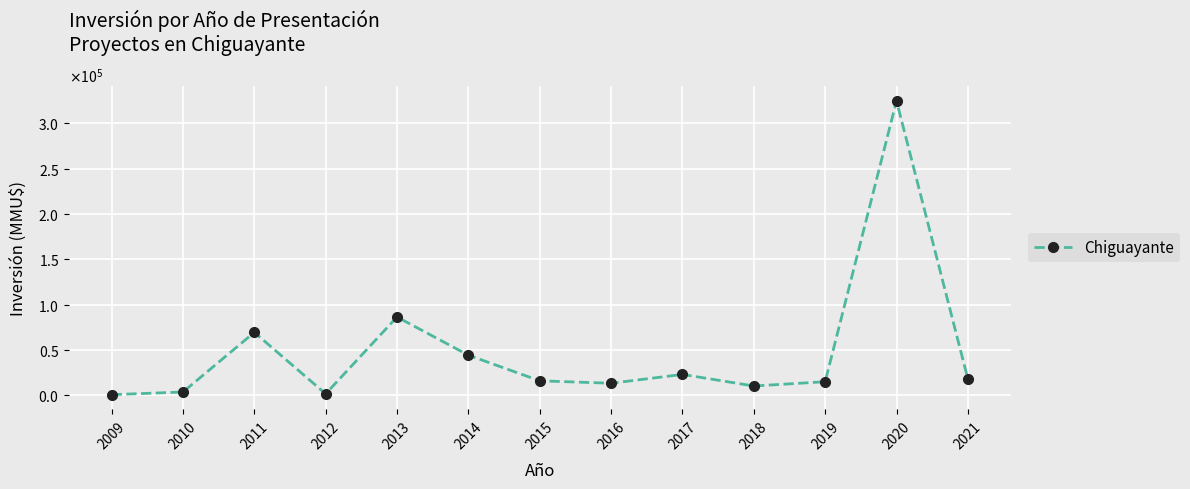

Reading left to right, transcribe all the data shown in this chart.

399	3300	69216	1300	86222	44000	15700	13000	22753	9959	14700	325020	17762